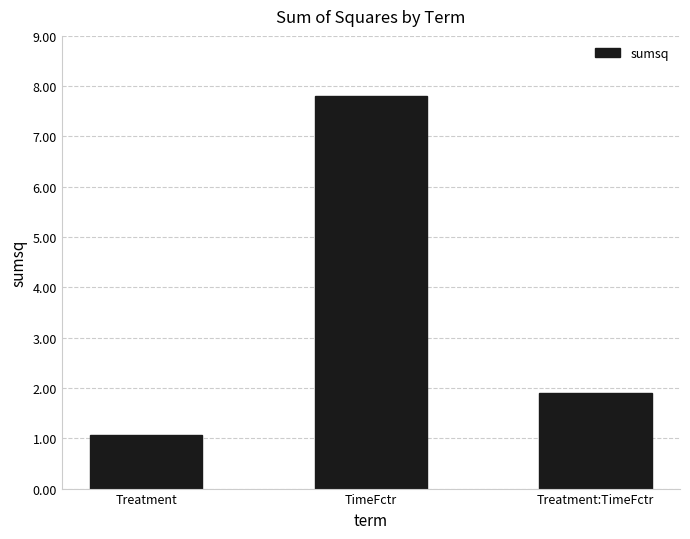

What is the label of the 2nd bar from the left?

TimeFctr